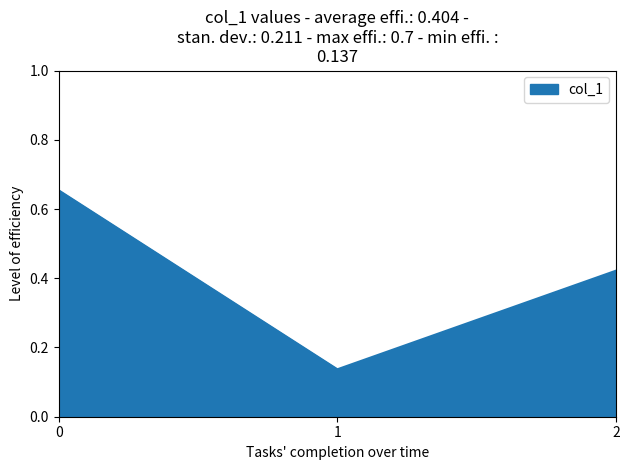

What is the difference between the maximum and minimum values?

0.5